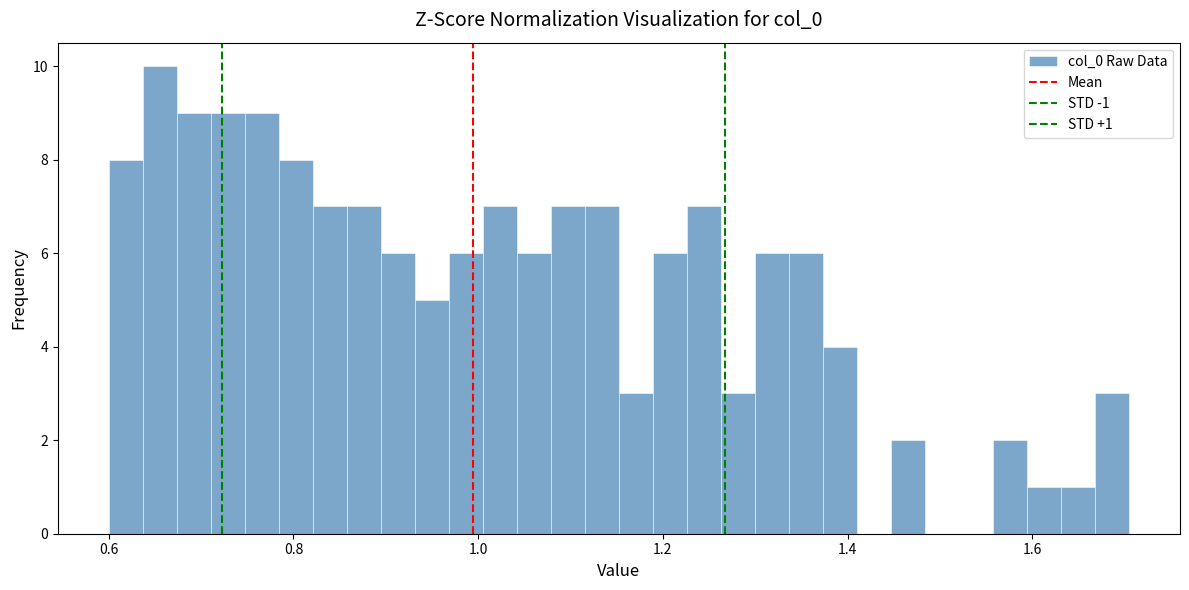

Read against the x-axis, roughly where is the centre of the tallest bar?

0.66